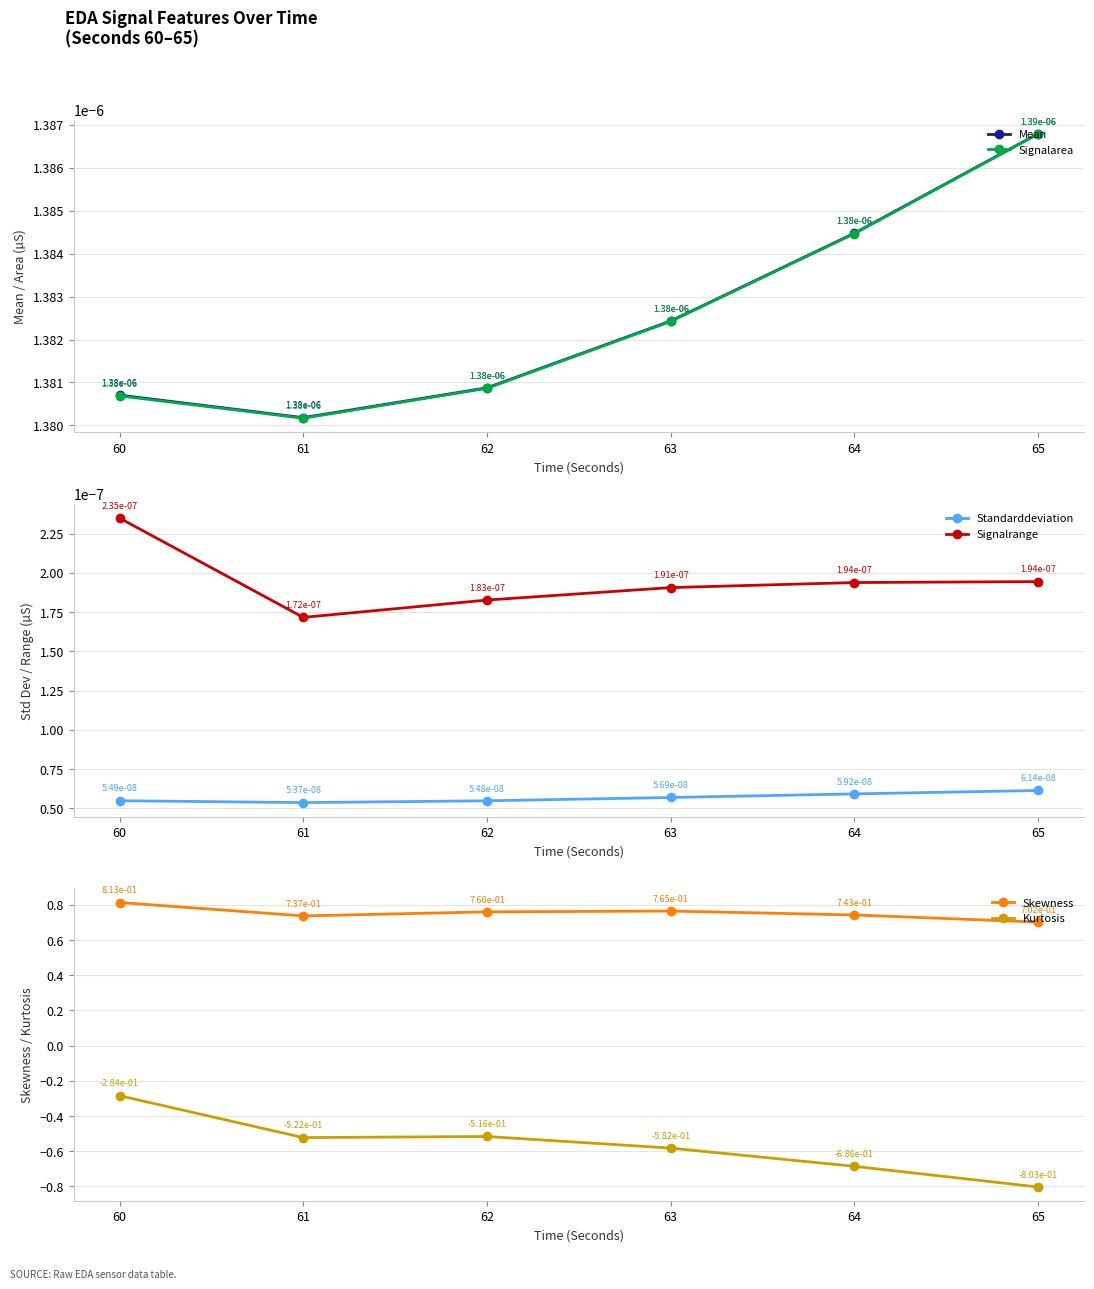

Rank the series by their maximum value, from lowest to highest.

Kurtosis, Standarddeviation, Signalrange, Signalarea, Mean, Skewness